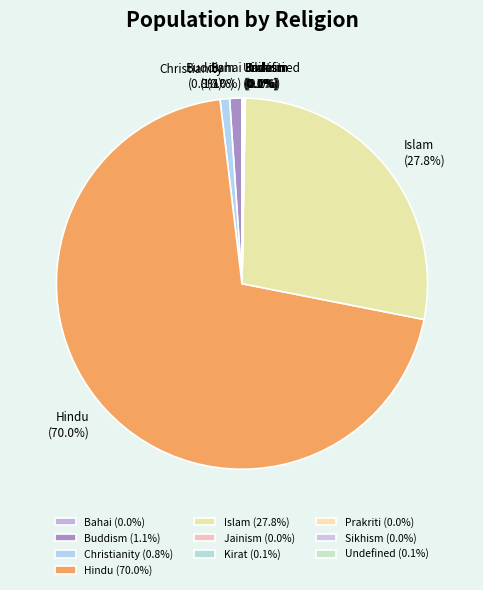

To the nearest percent, what percentage of the pie is Christianity?

1%